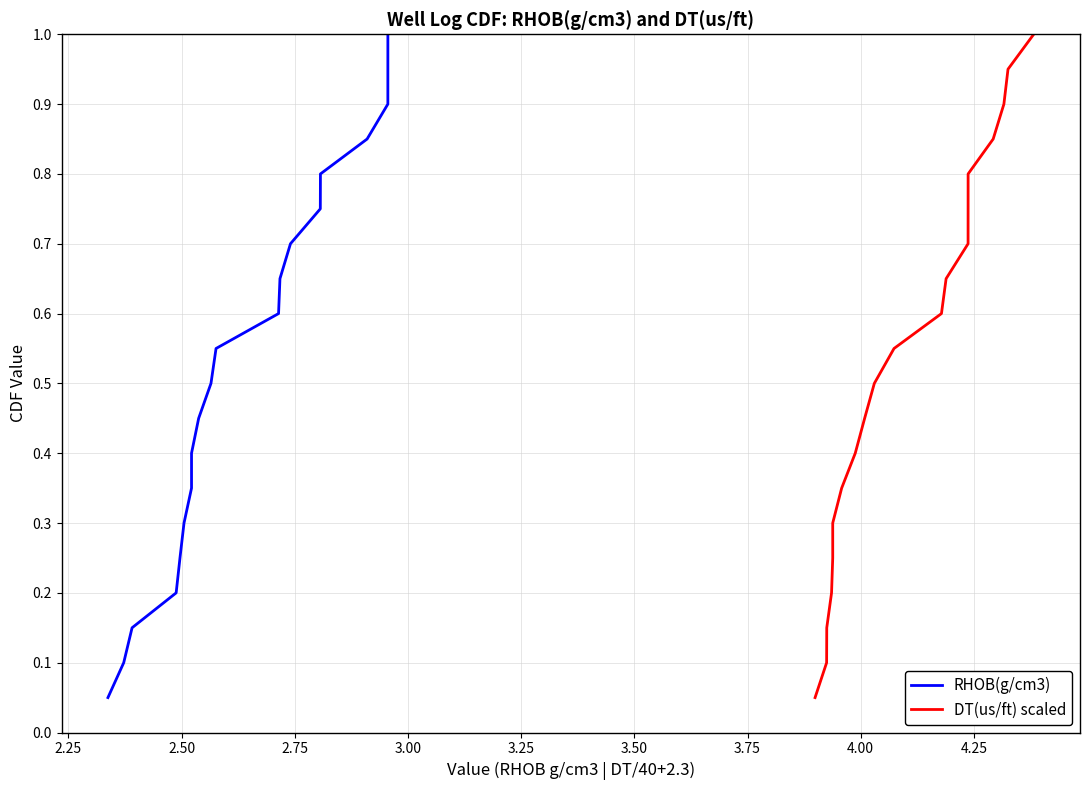

How many lines are shown in the chart?

2